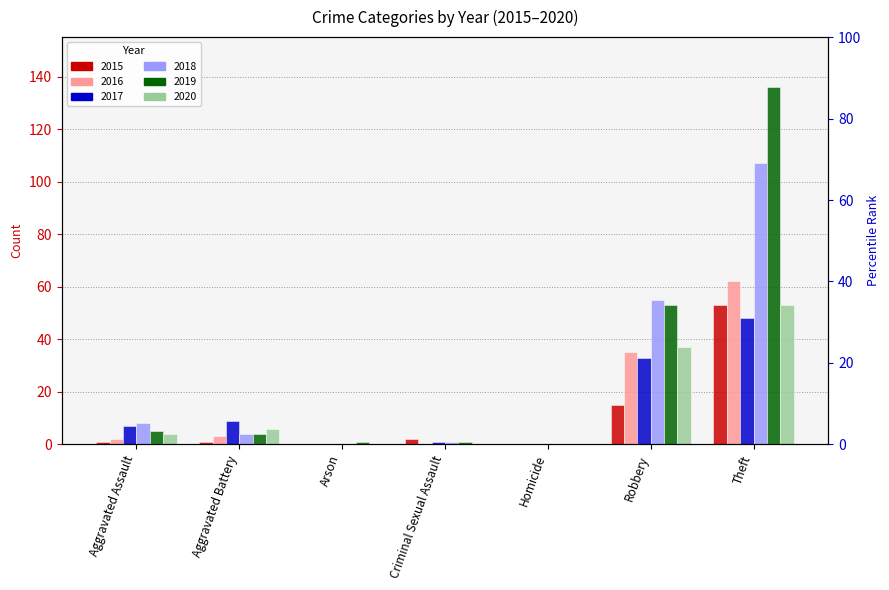

What value does the 2017 series have at Aggravated Assault, to the nearest 10?

10